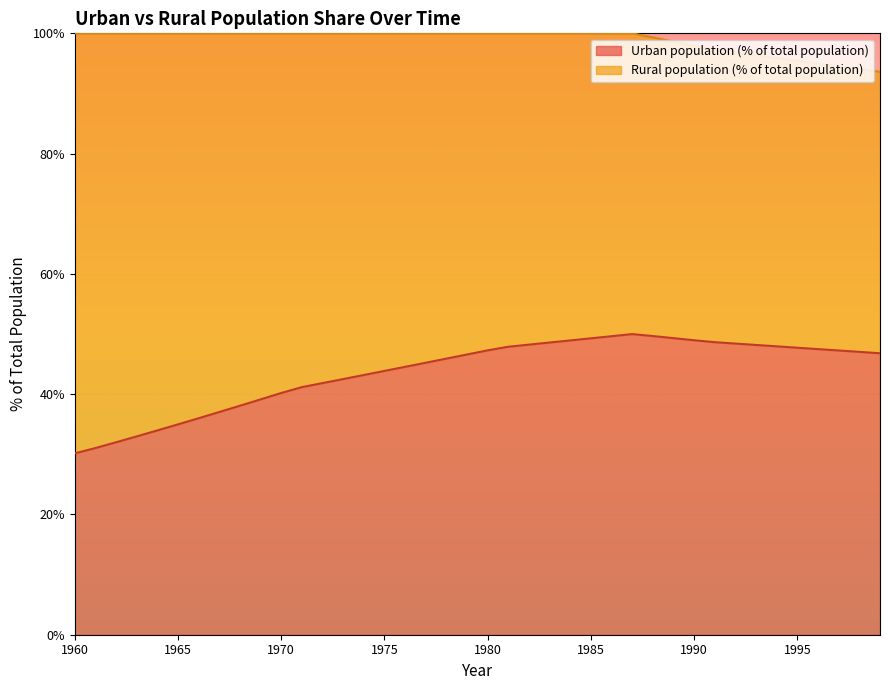

True or false: Urban population (% of total population) has a value of 49.3 at 1985.

True